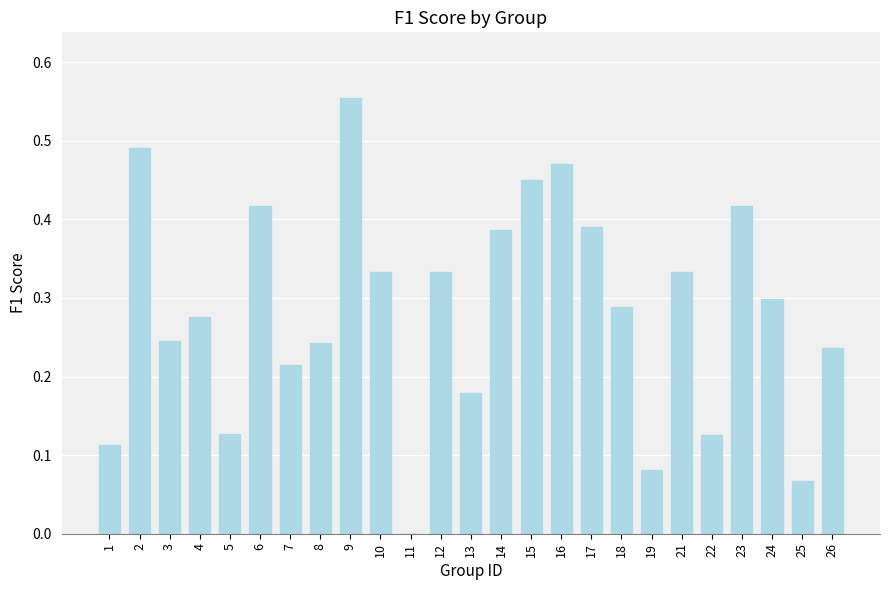

What is the sum of all values?

7.1